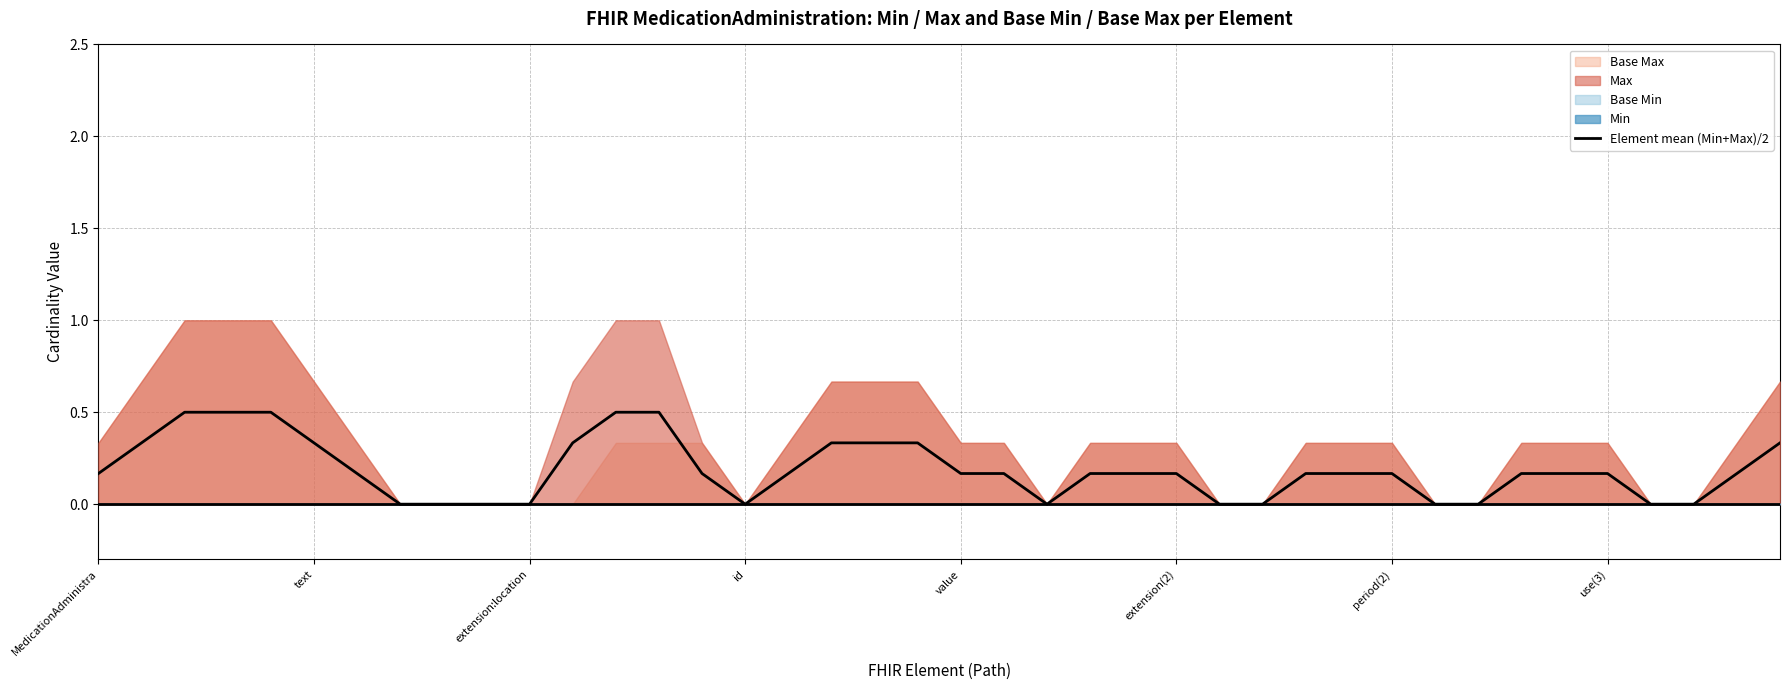

What is the average value?

0.2